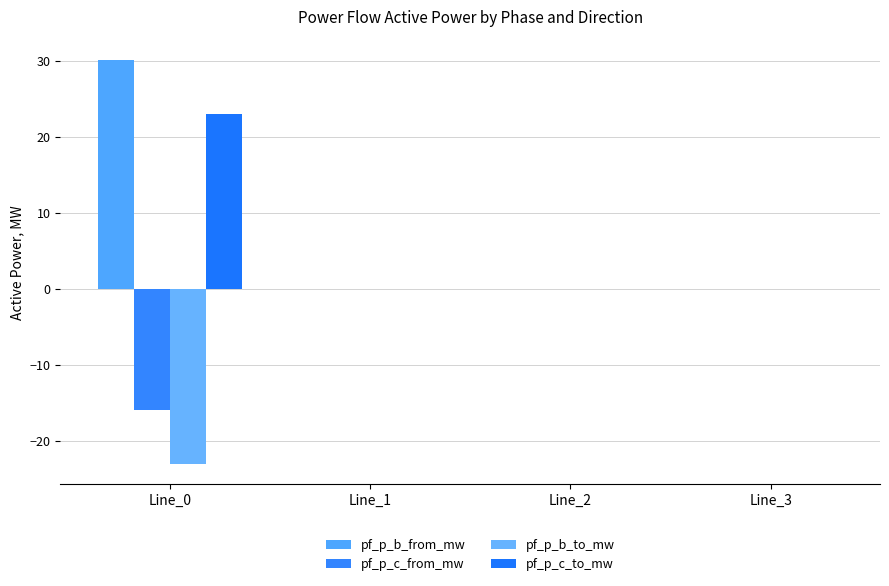

What is the smallest value displayed?

-23.0